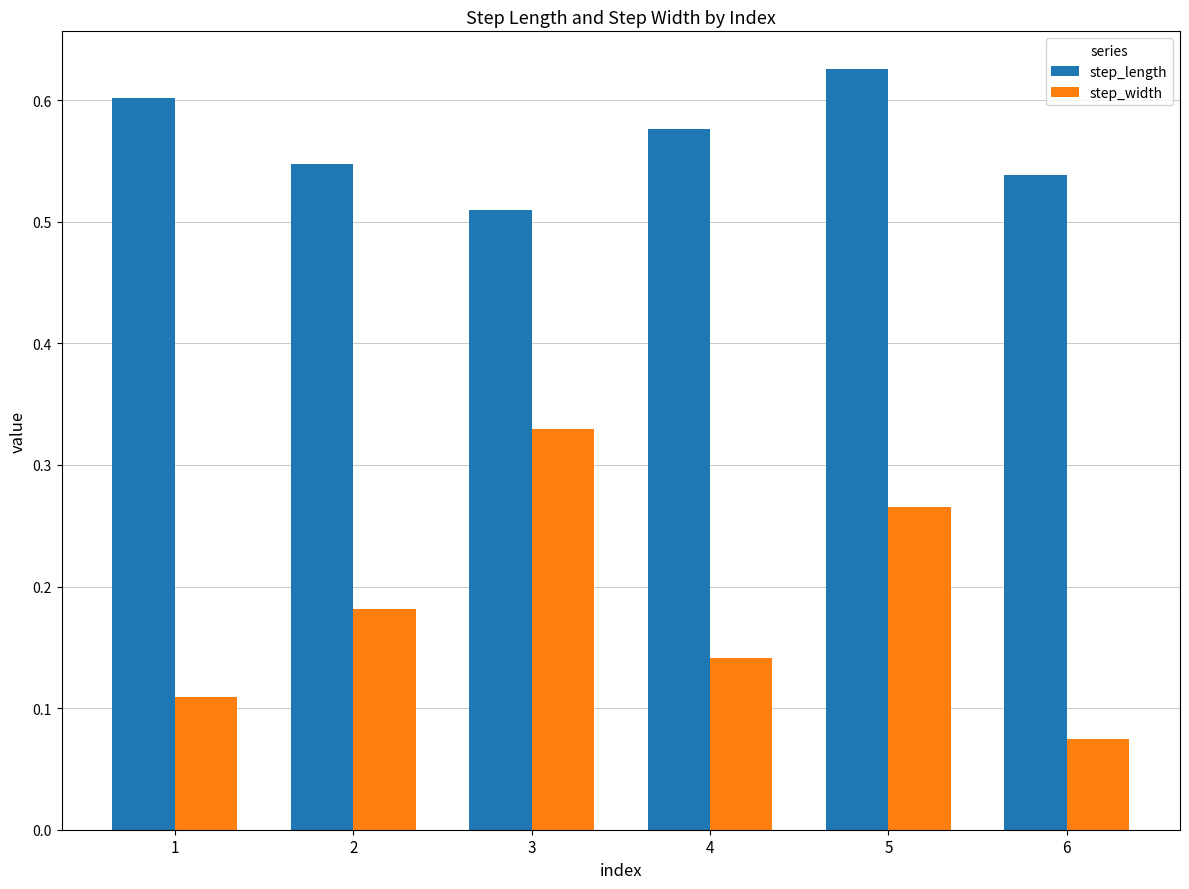

What are all the series names shown in the legend?

step_length, step_width